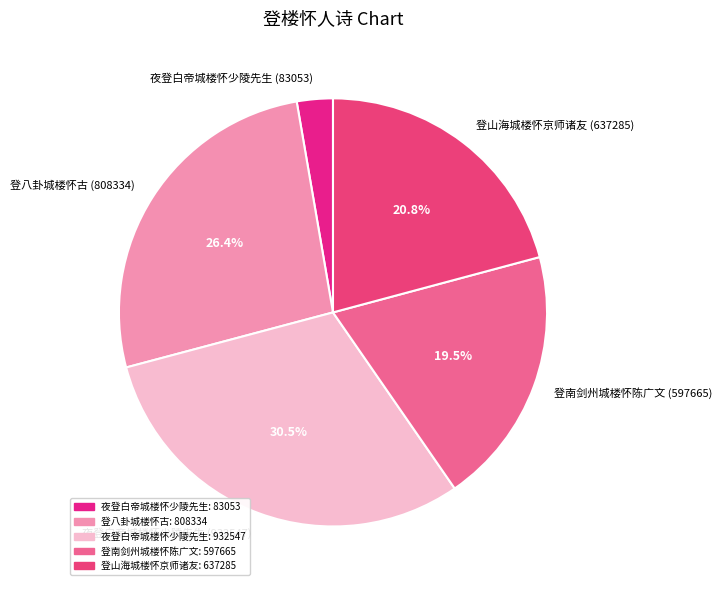

Rank the categories by value from highest to lowest.

夜登白帝城楼怀少陵先生: 932547, 登八卦城楼怀古: 808334, 登山海城楼怀京师诸友: 637285, 登南剑州城楼怀陈广文: 597665, 夜登白帝城楼怀少陵先生: 83053